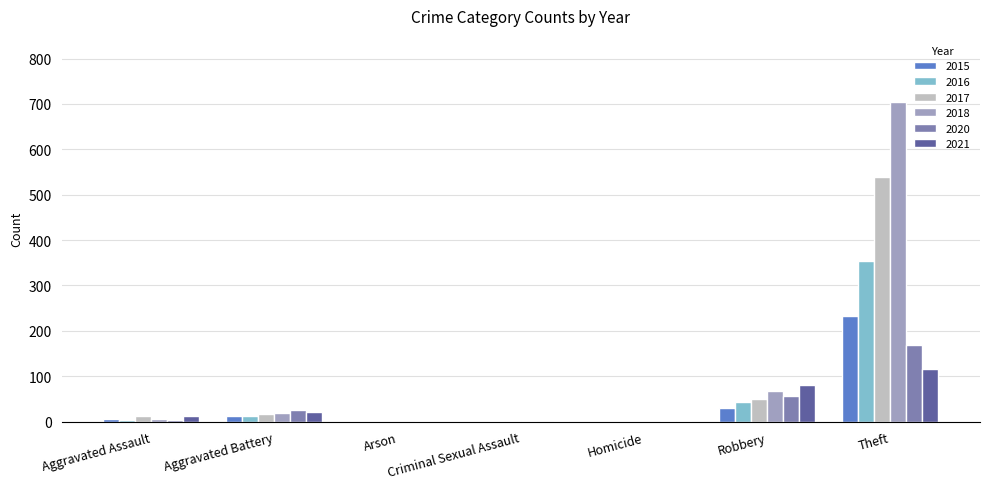

What is the greatest value displayed?

705